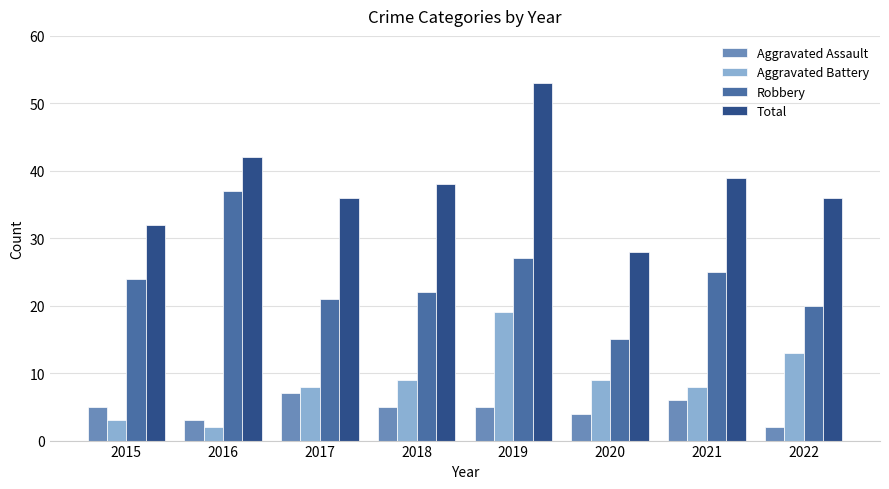

How many data points does each series have?

8